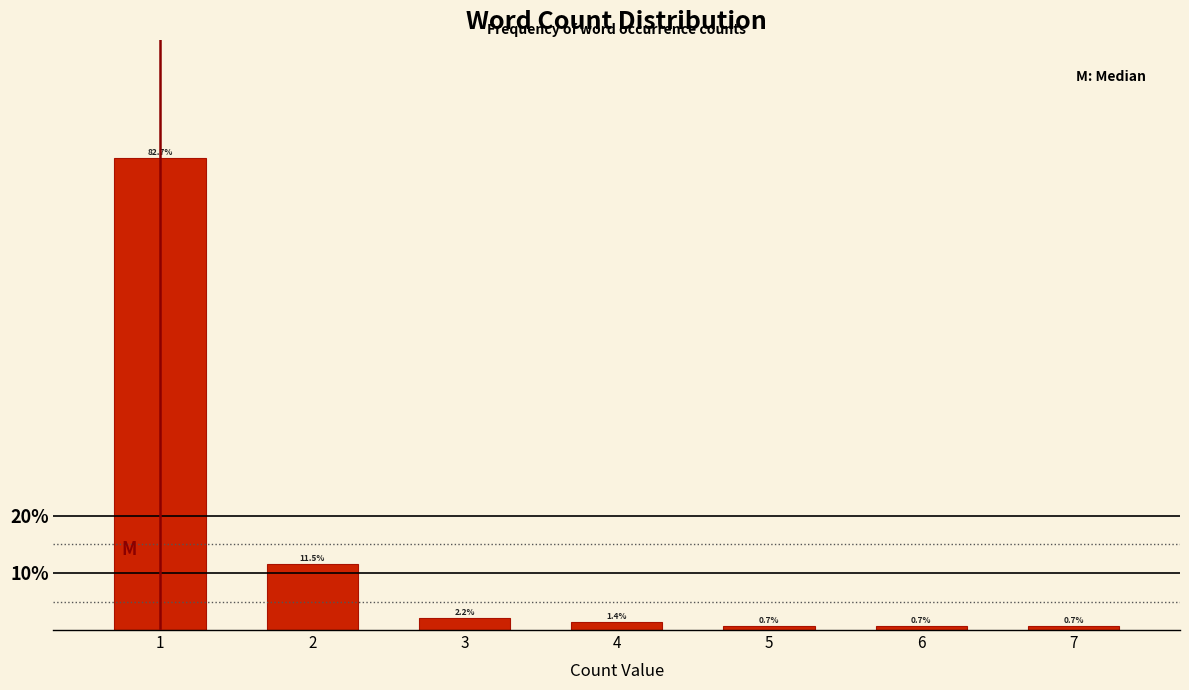

Reading right to left, list all the values displayed in this chart.

0.7	0.7	0.7	1.4	2.2	11.5	82.7